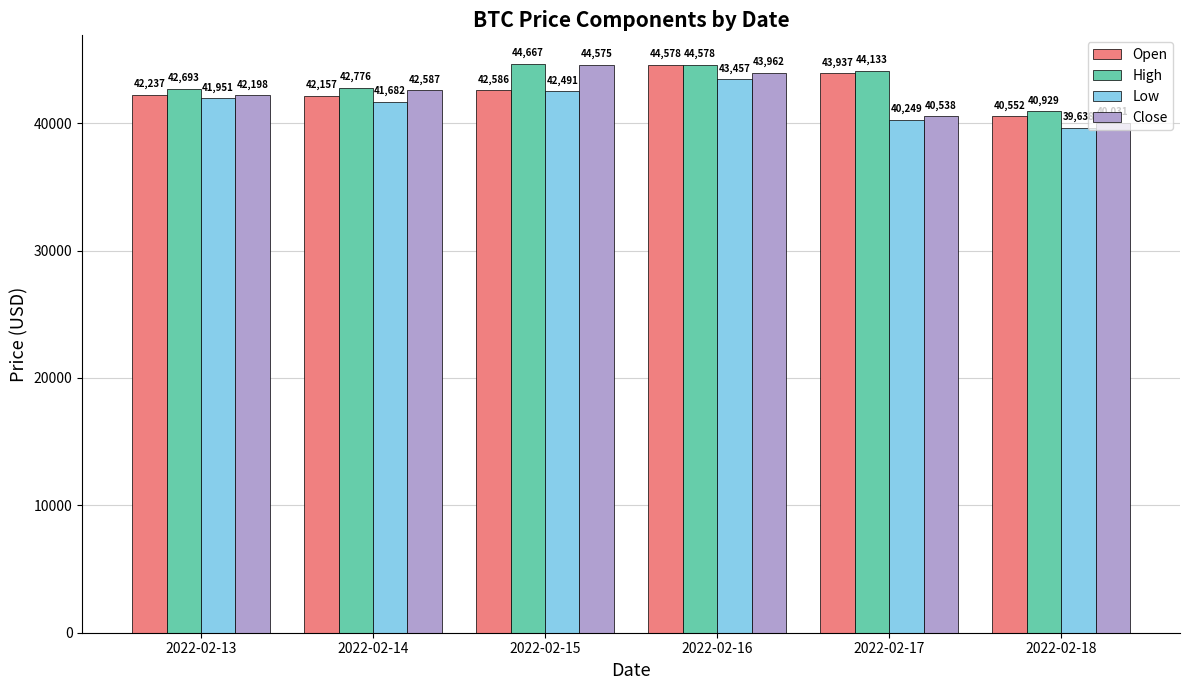

Rank the categories by Open value from lowest to highest.

2022-02-18, 2022-02-14, 2022-02-13, 2022-02-15, 2022-02-17, 2022-02-16